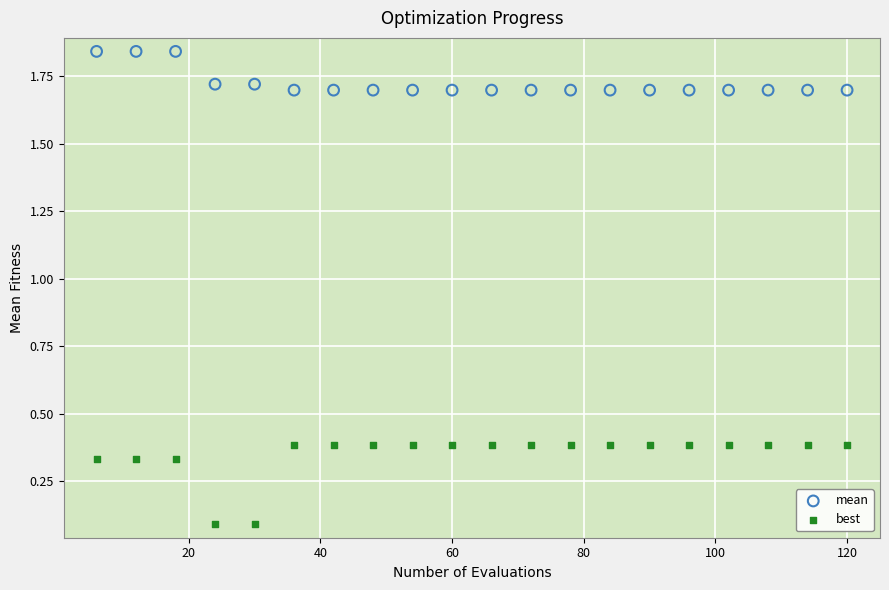

What is the X range (max minus min) for the scatter plot?

114.0